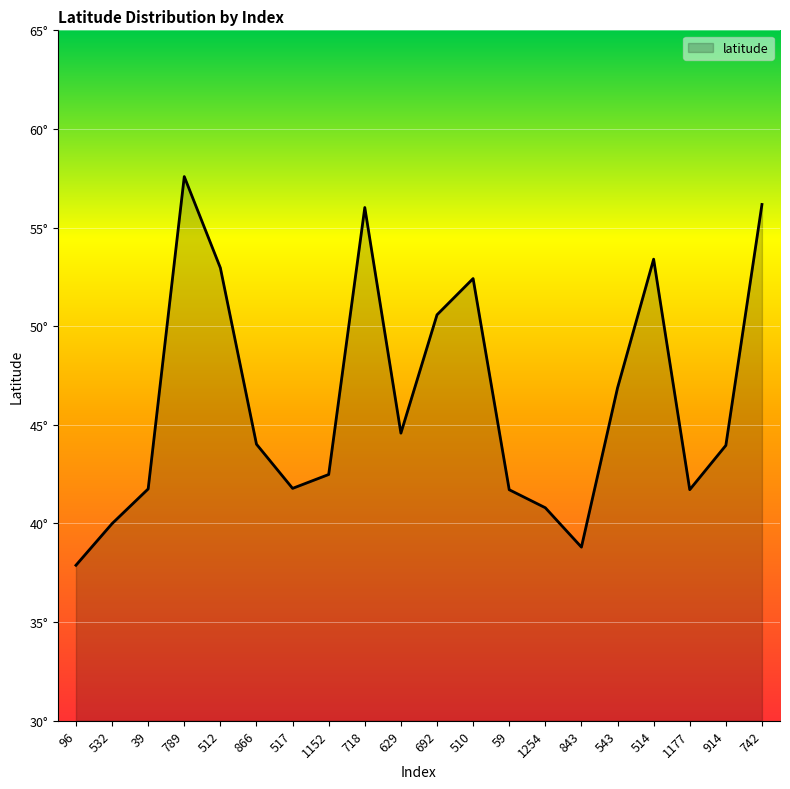

What is the label of the 17th point from the left?

514